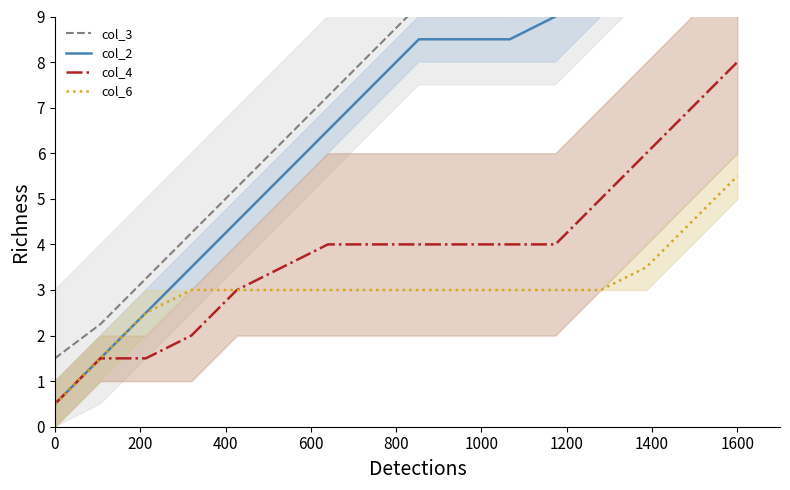

What is the minimum value for col_6?

0.5